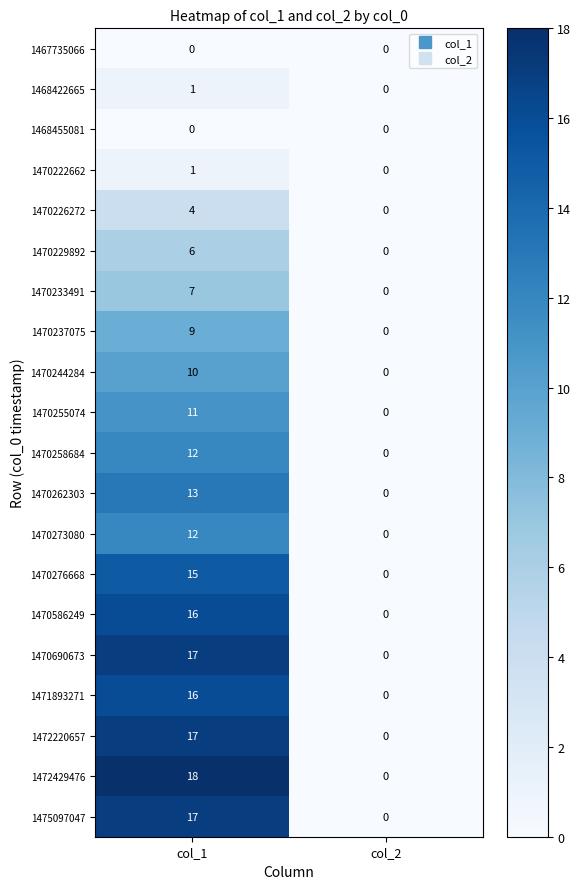

Which series has the largest total across all categories?

1472429476